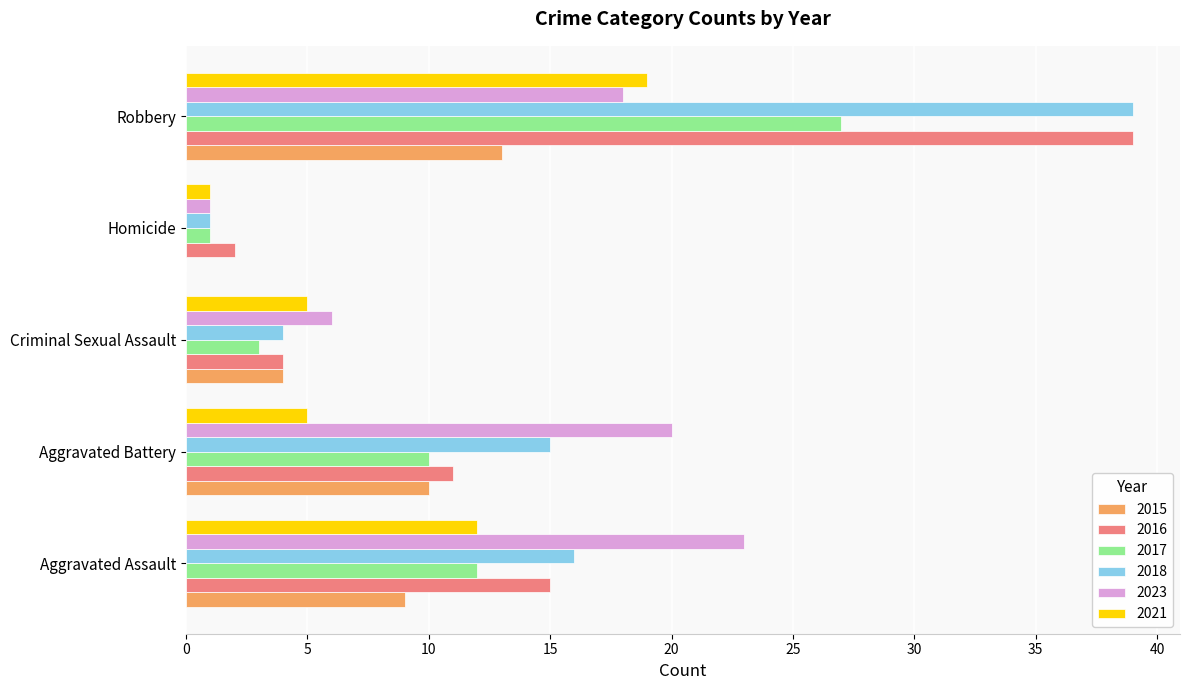

What is the sum of all 2021 values?

42